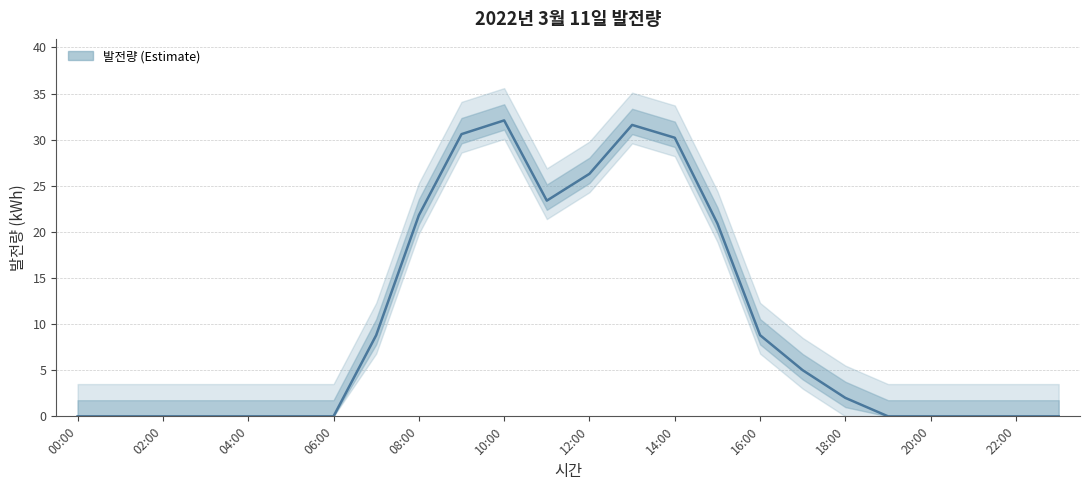

What is the greatest value displayed?

32.1